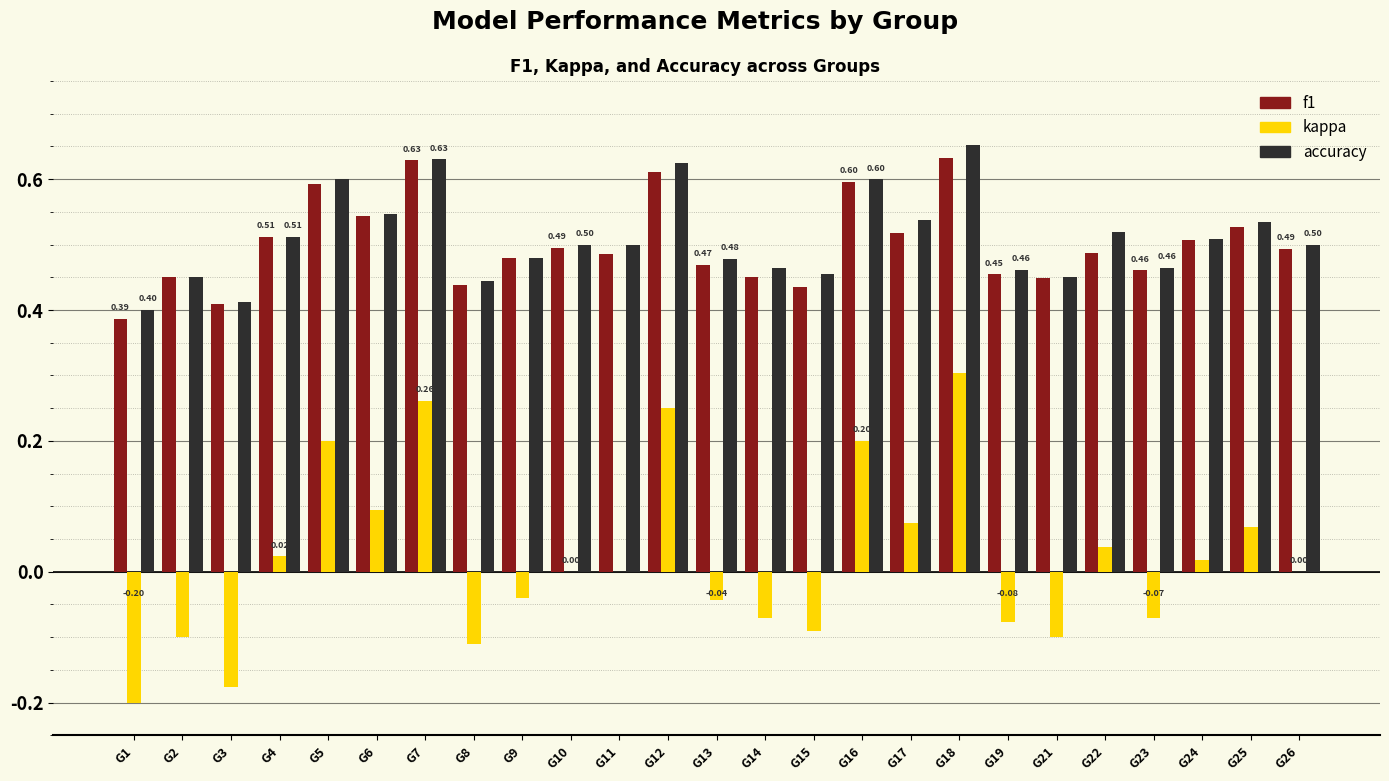

Count the number of categories in the chart.

25